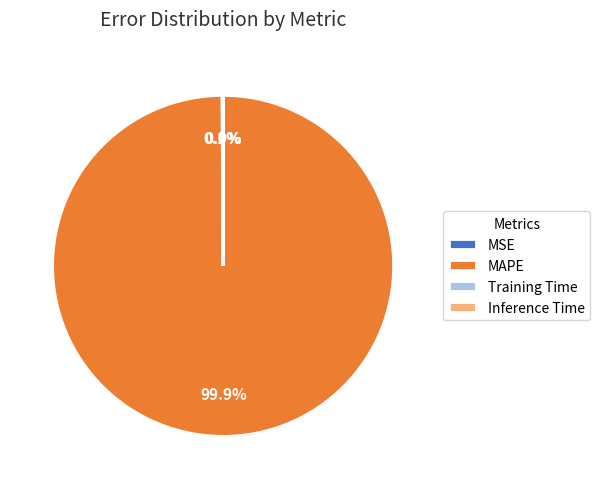

Is there any slice that represents more than half of the pie?

Yes